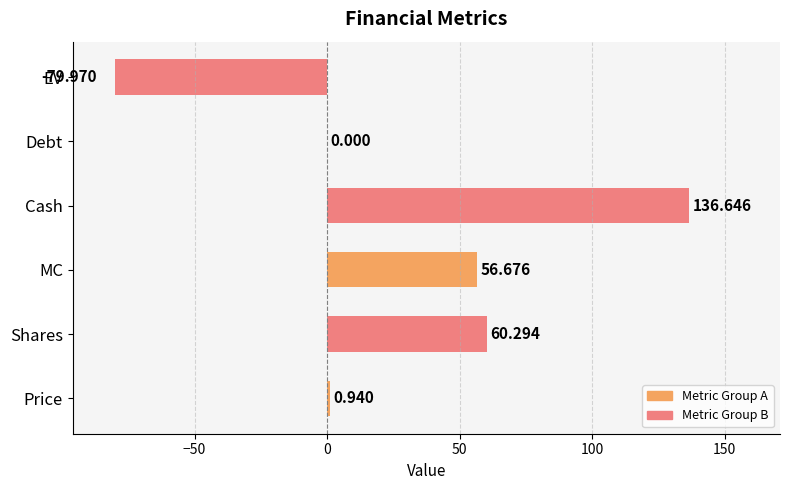

What is the greatest value displayed?

136.6